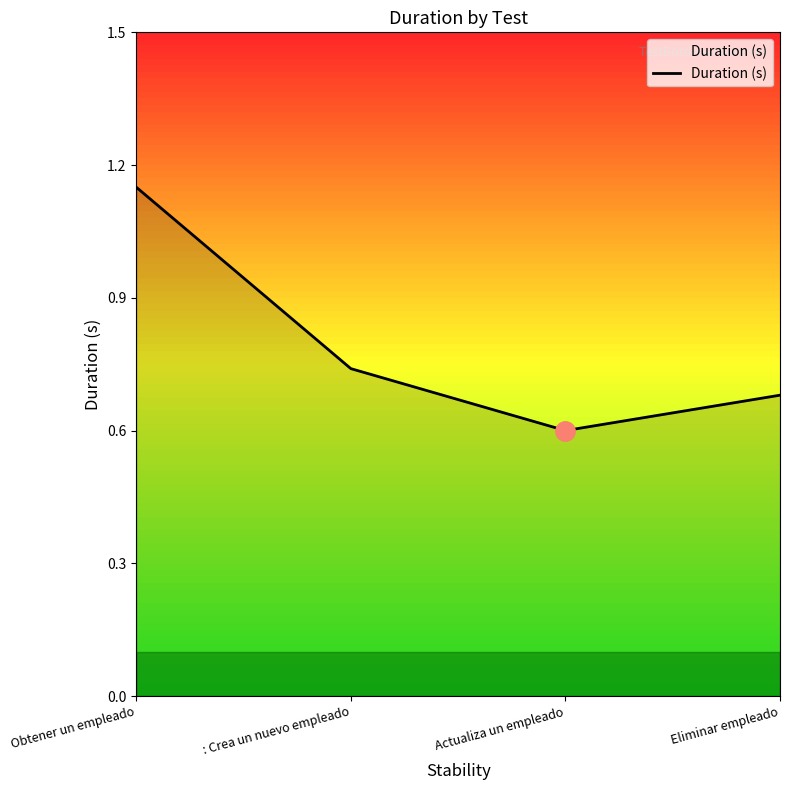

At which label is the value closest to 0?

Actualiza un empleado